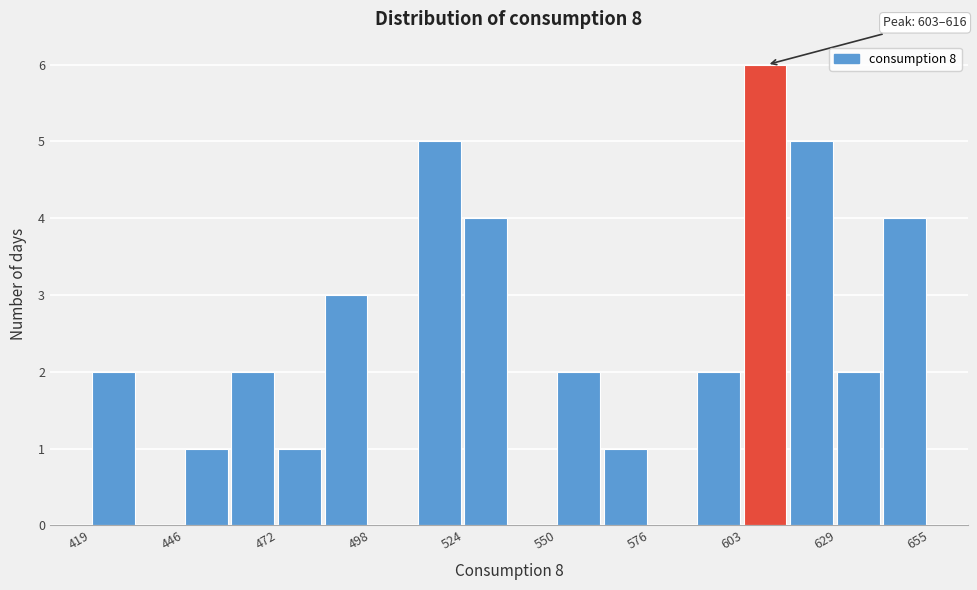

Around what value on the x-axis is the tallest bar? Give the approximate position of its centre, as read against the axis.

610